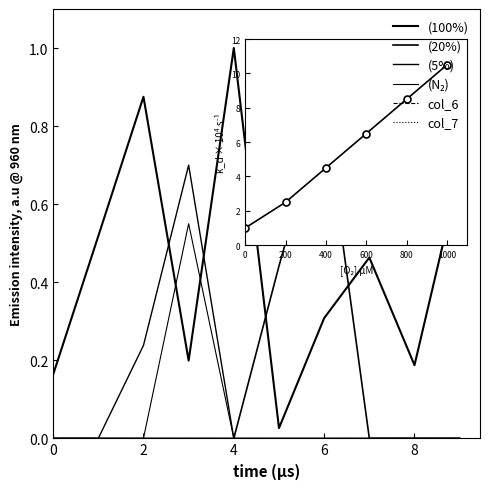

List the series in order of their peak value, highest first.

(100%), (20%), (5%), (N₂), col_6, col_7